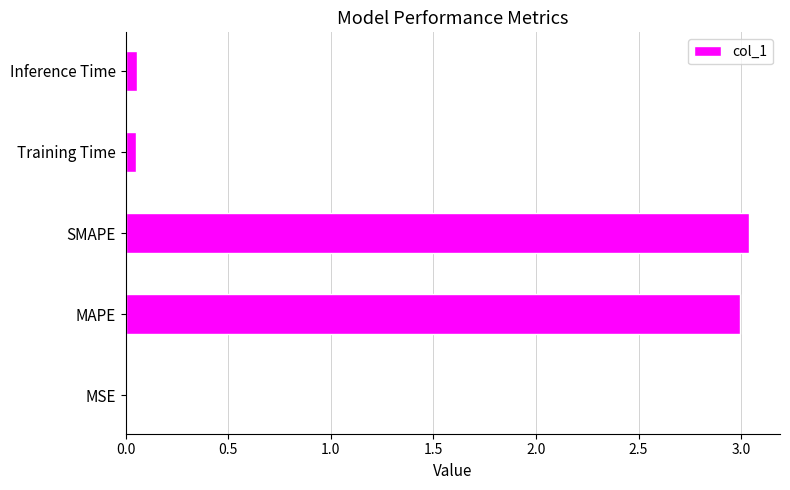

Is it true that the value at Training Time is 0.0?

True